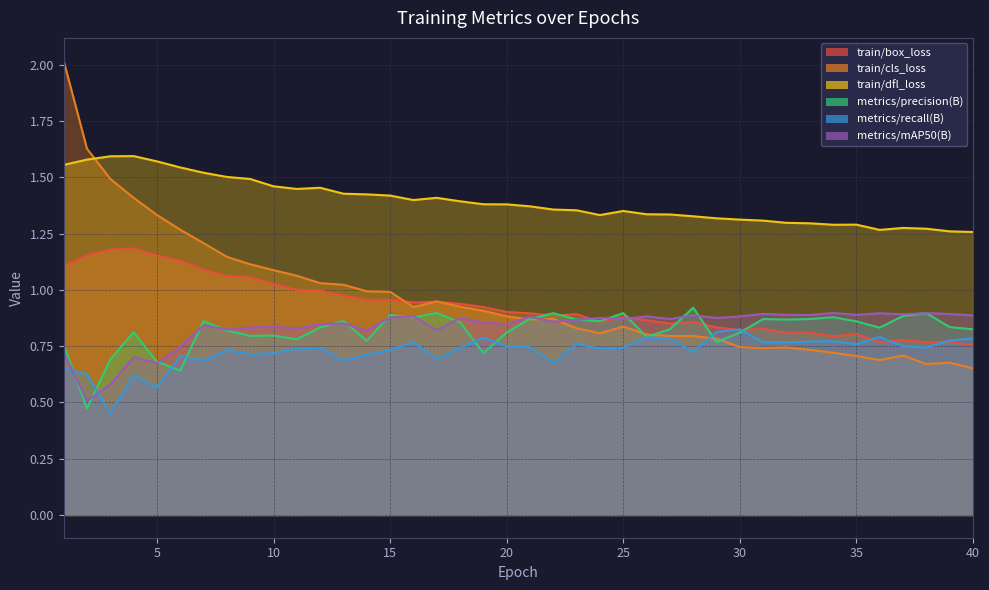

What is the total value across all series at 30?

5.4